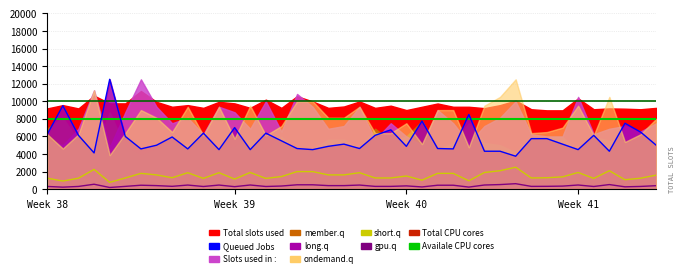

At which category does the chart reach its minimum across all series?

4